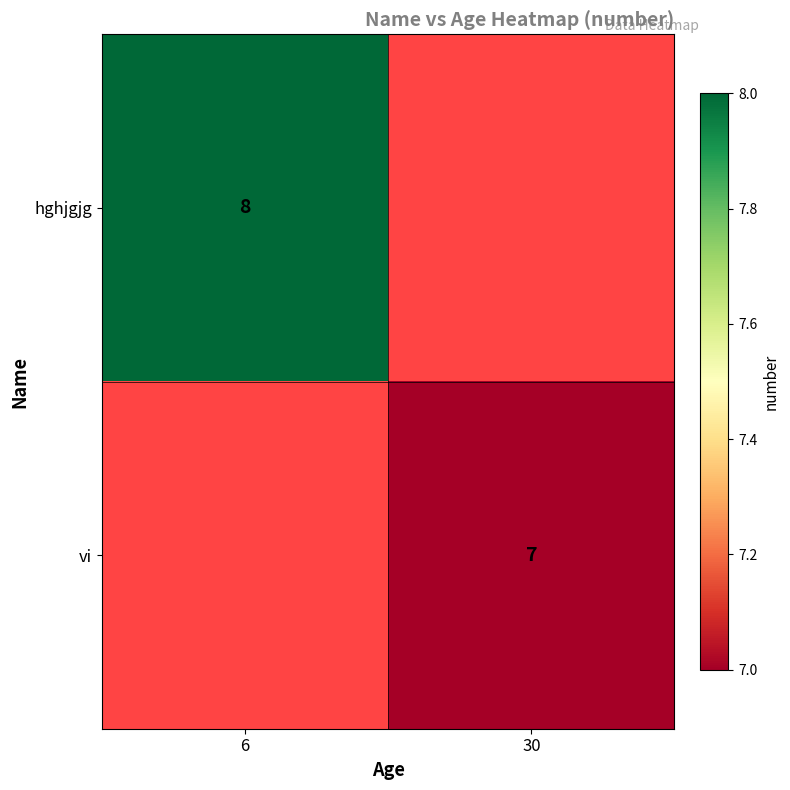

How many categories are shown in the chart?

2